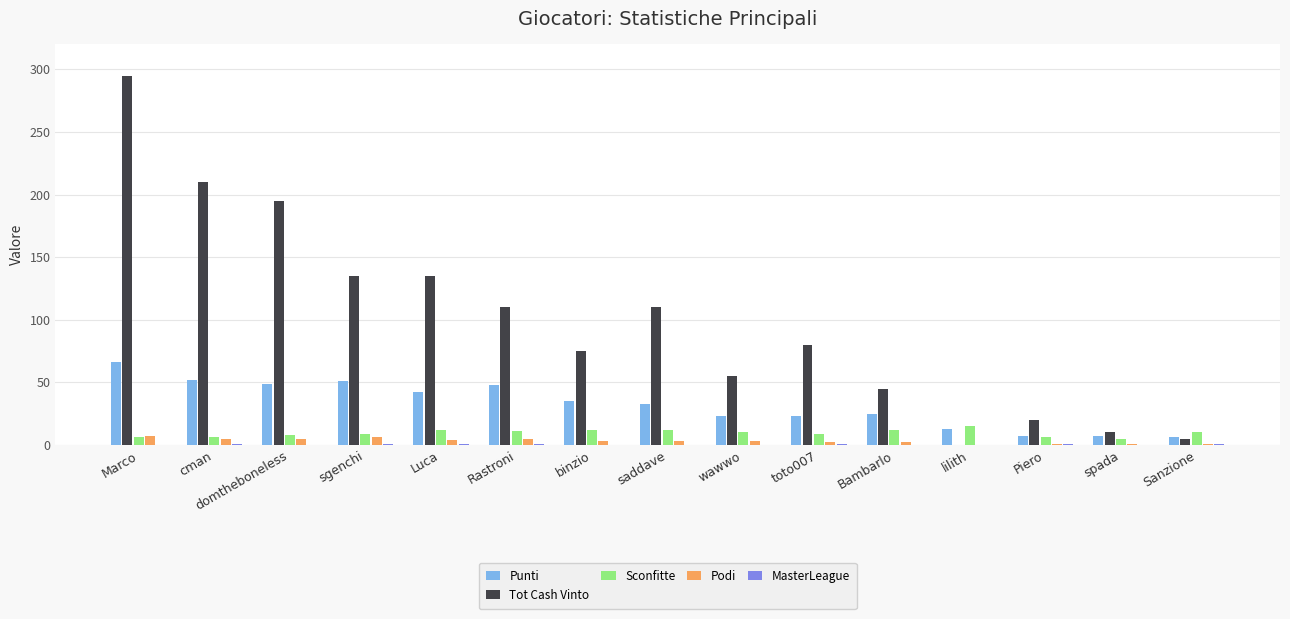

What is the spread (max minus min) of values at Sanzione?

9